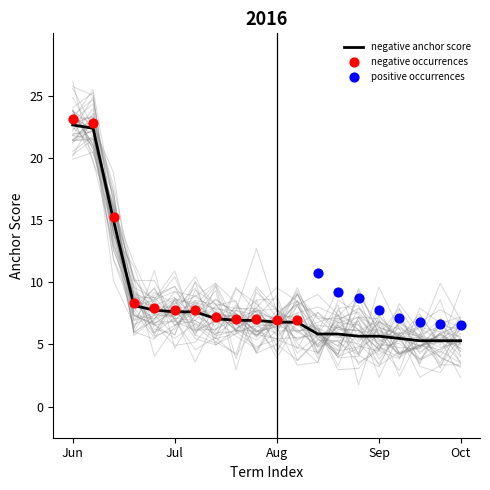

At how many categories does at least one series exceed 0?

20